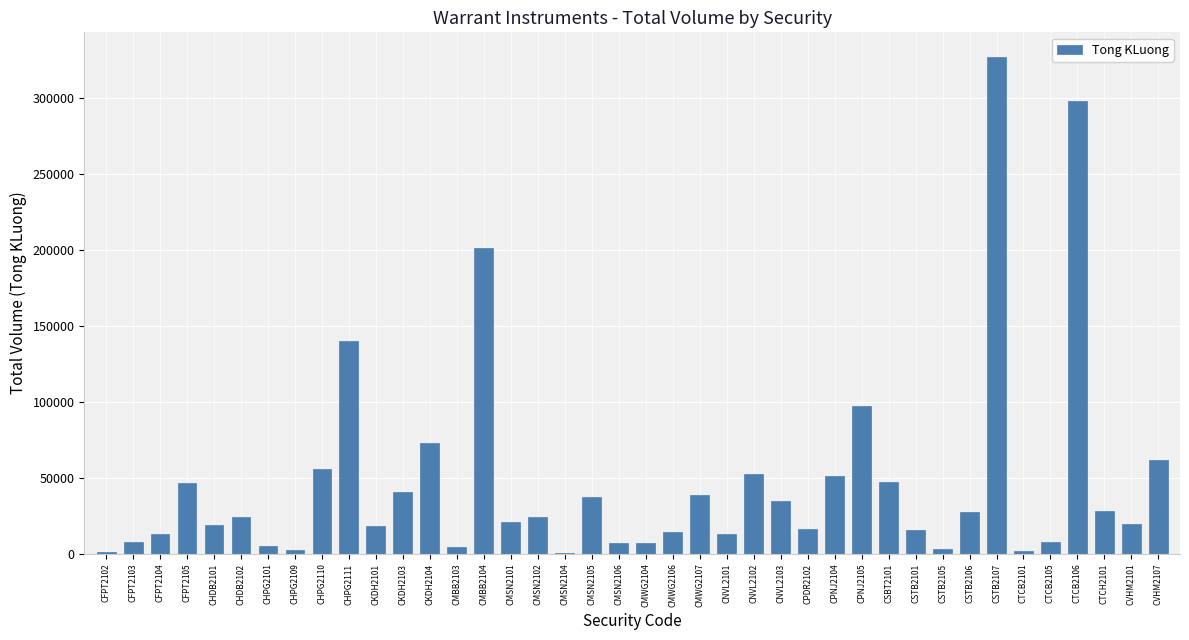

Between CNVL2102 and CHDB2102, which is larger?

CNVL2102